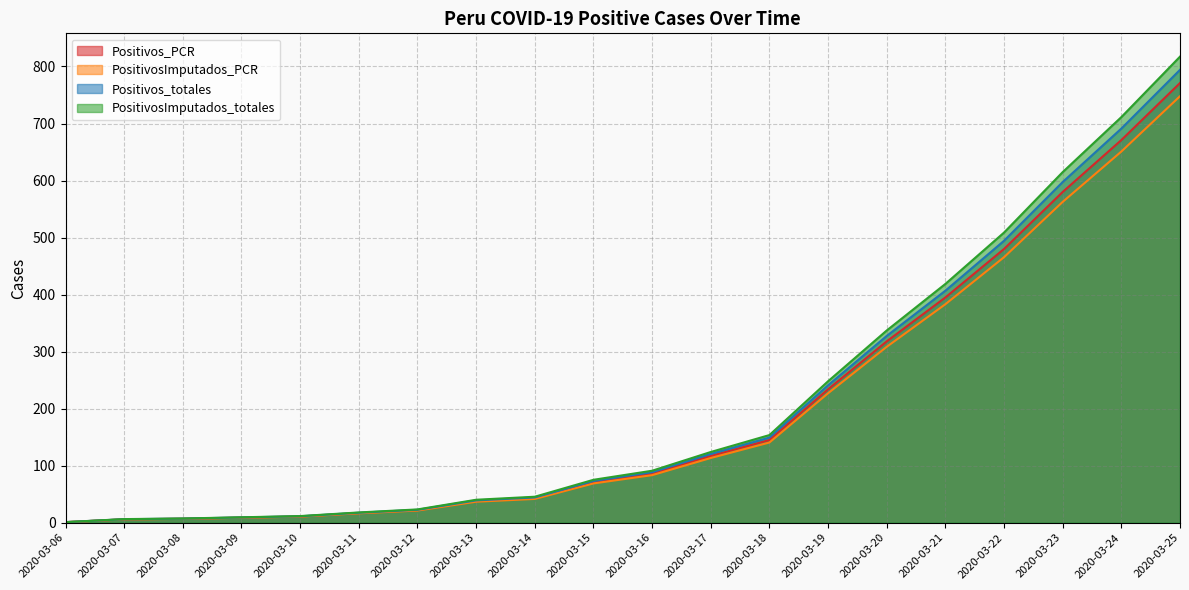

True or false: PositivosImputados_PCR has more than 1 points higher than both neighbors.

False